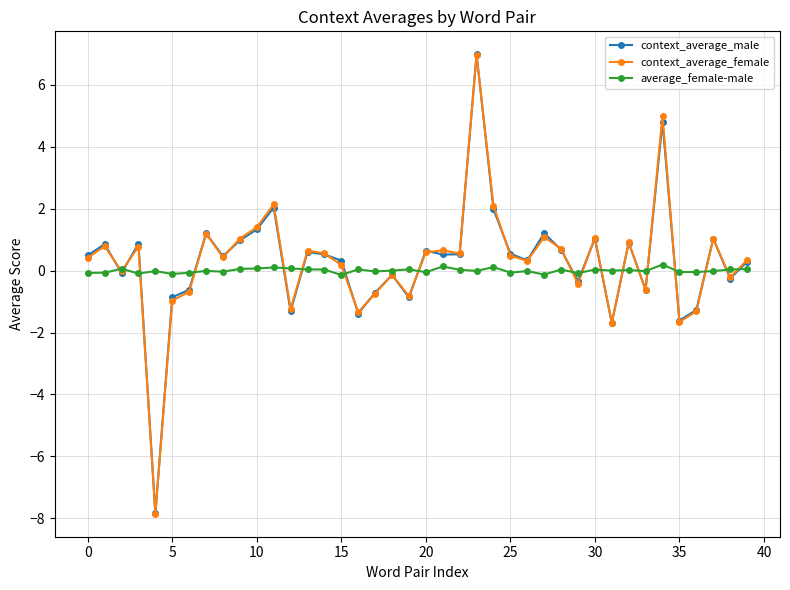

True or false: context_average_female has more than 1 interior local peaks.

True